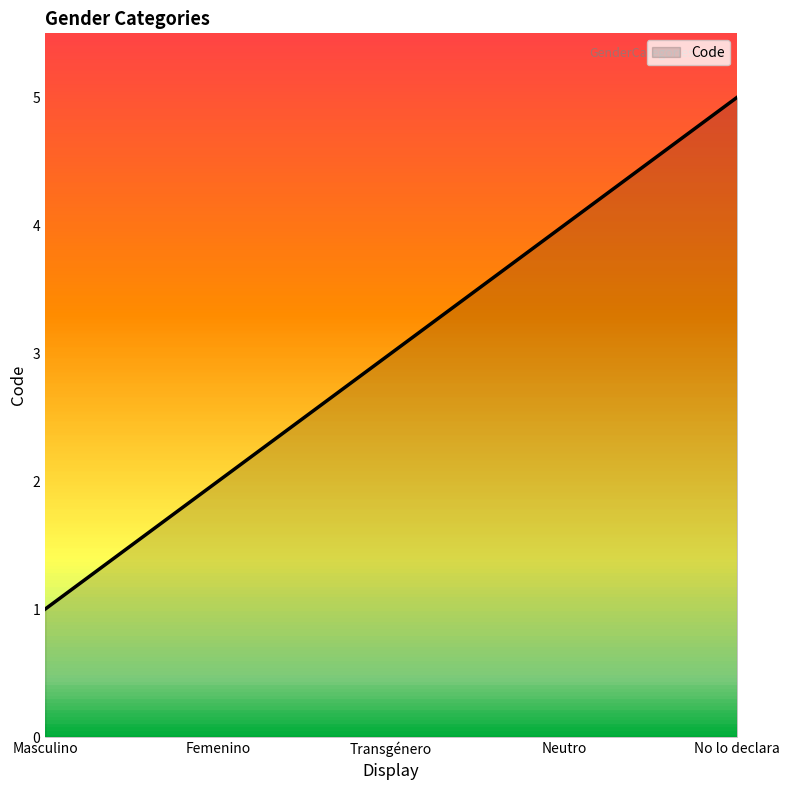

Does the chart display data point markers on the line(s)?

No